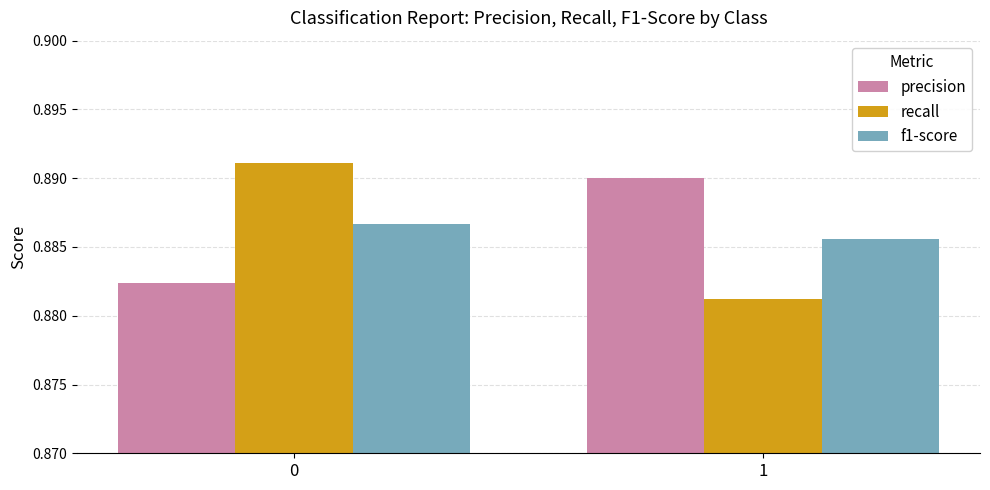

At which label is recall closest to 0?

1